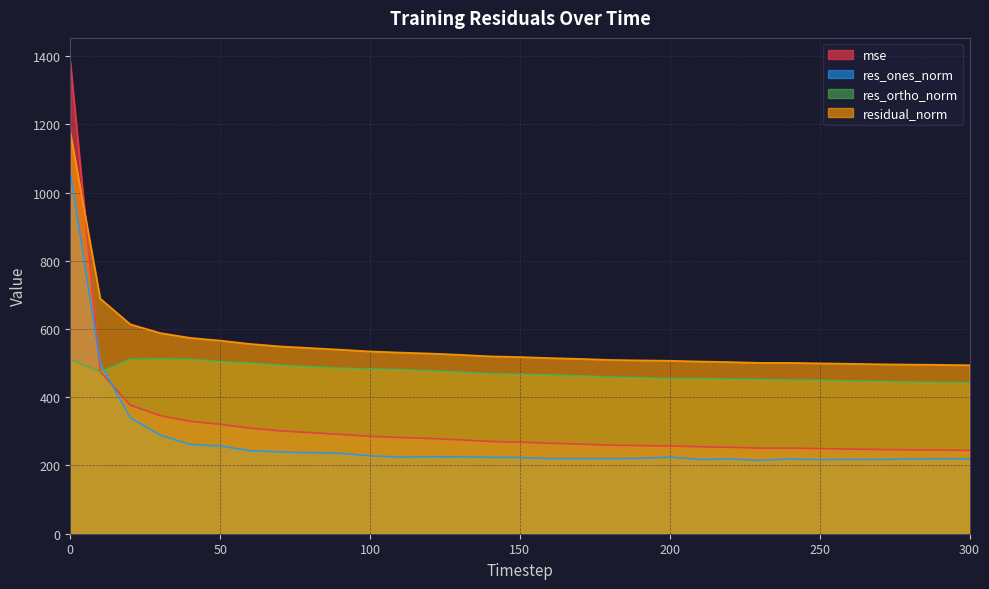

Count the number of categories in the chart.

31